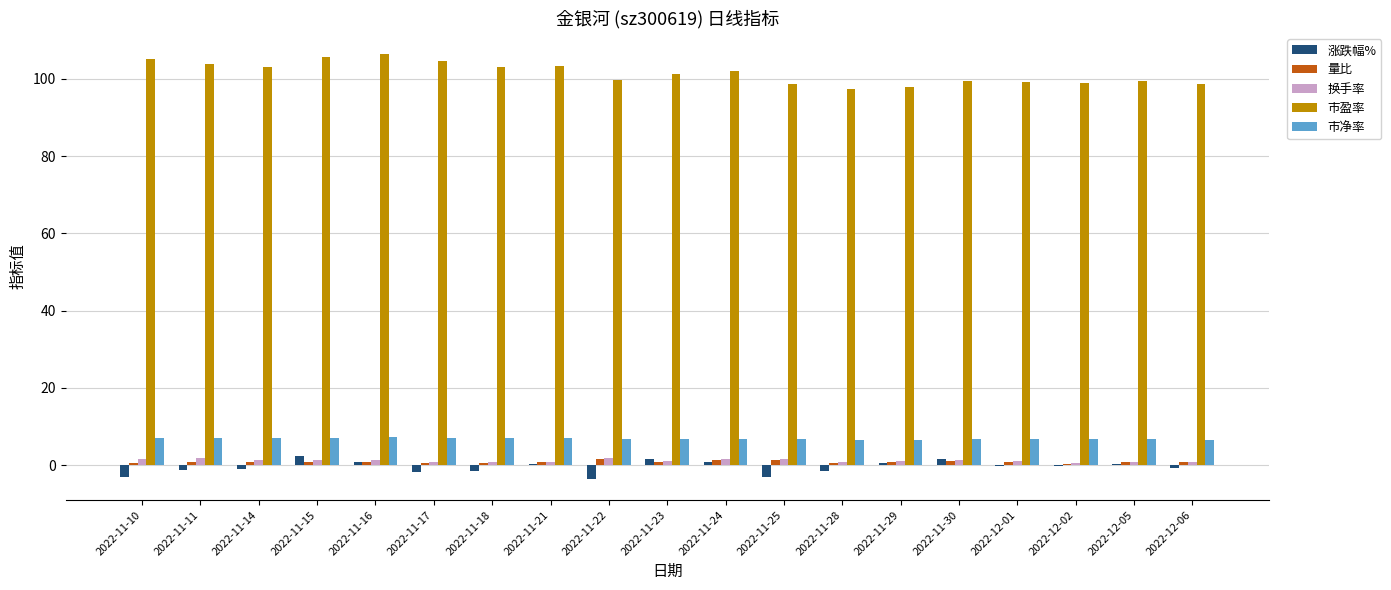

What is the sum of all 市盈率 values?

1928.2